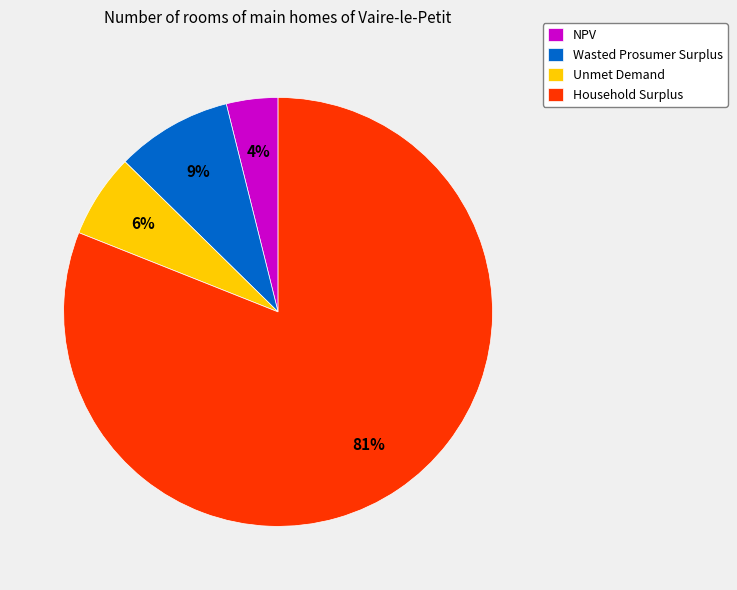

Between NPV and Wasted Prosumer Surplus, which is larger?

Wasted Prosumer Surplus